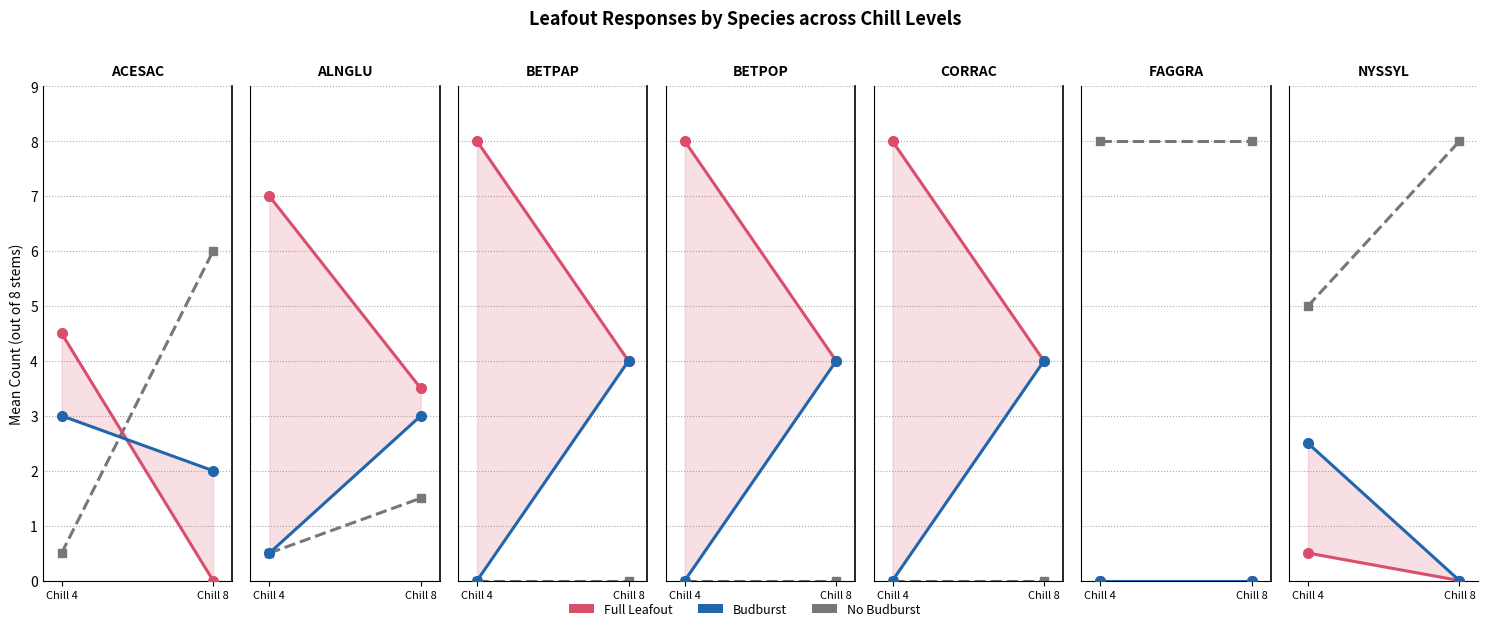

At which label does Budburst reach its peak?

Chill 4